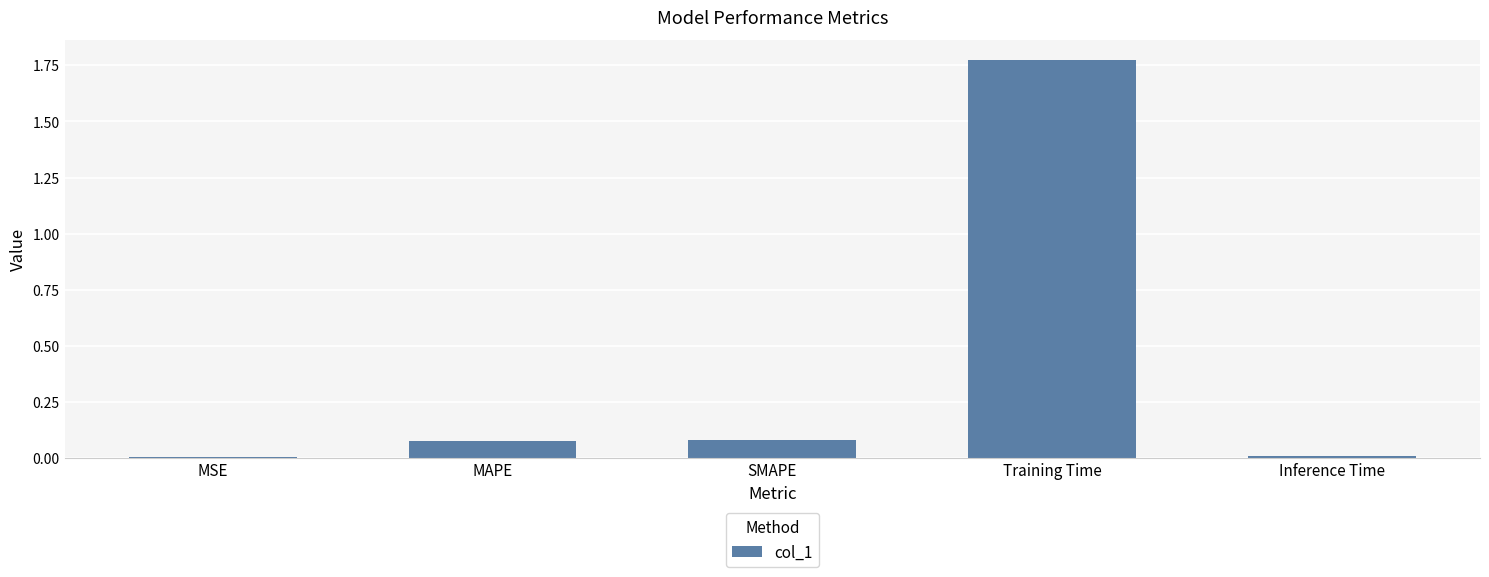

The chart shows a value of 0.0 at MAPE. True or false?

False